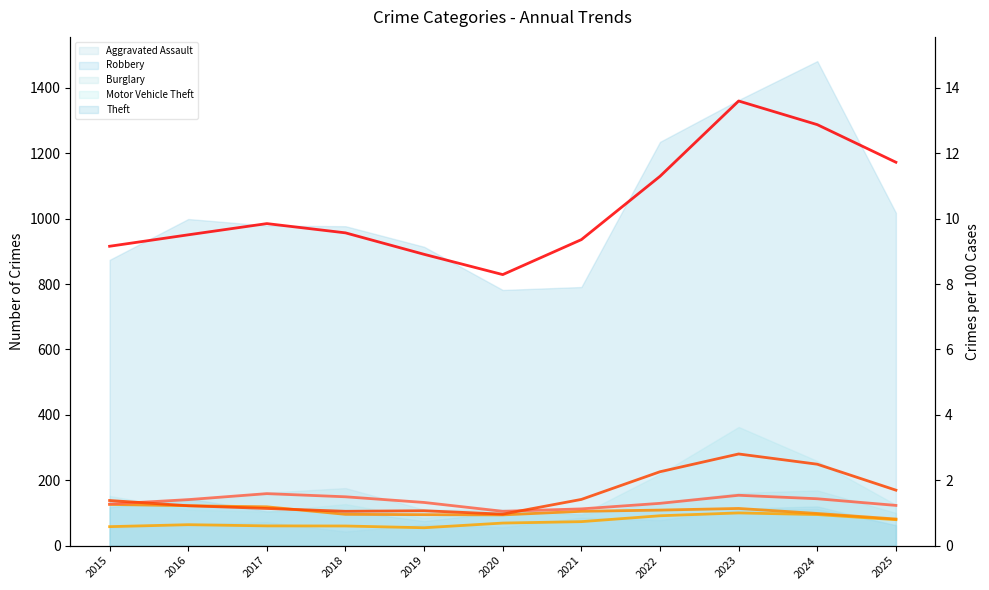

At 2025, list the series in order from largest to smallest.

Theft (trend), Motor Vehicle Theft (trend), Burglary (trend), Robbery (trend), Aggravated Assault (trend)